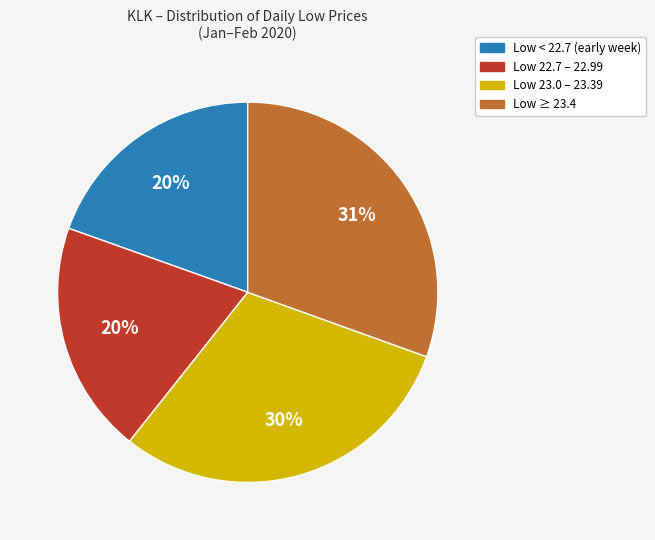

Is there any slice that represents more than half of the pie?

No